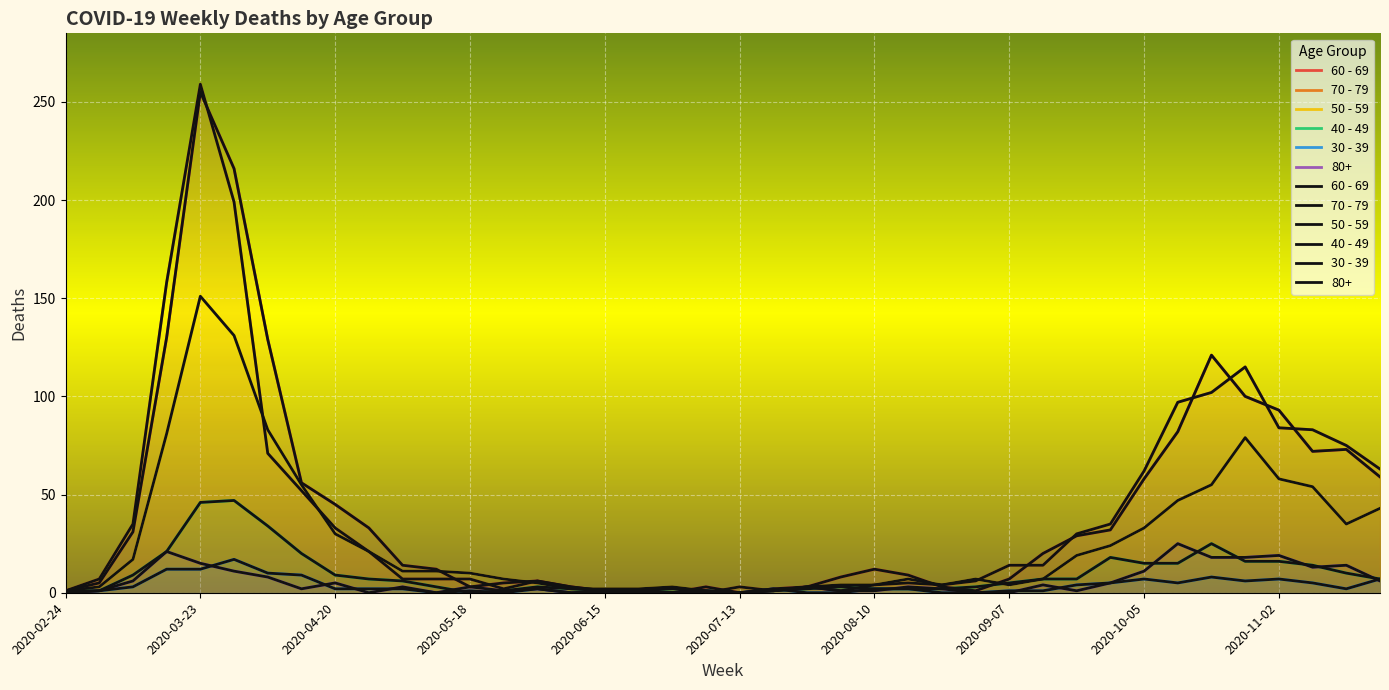

At which label does 50 - 59 first exceed 11?

2020-03-09